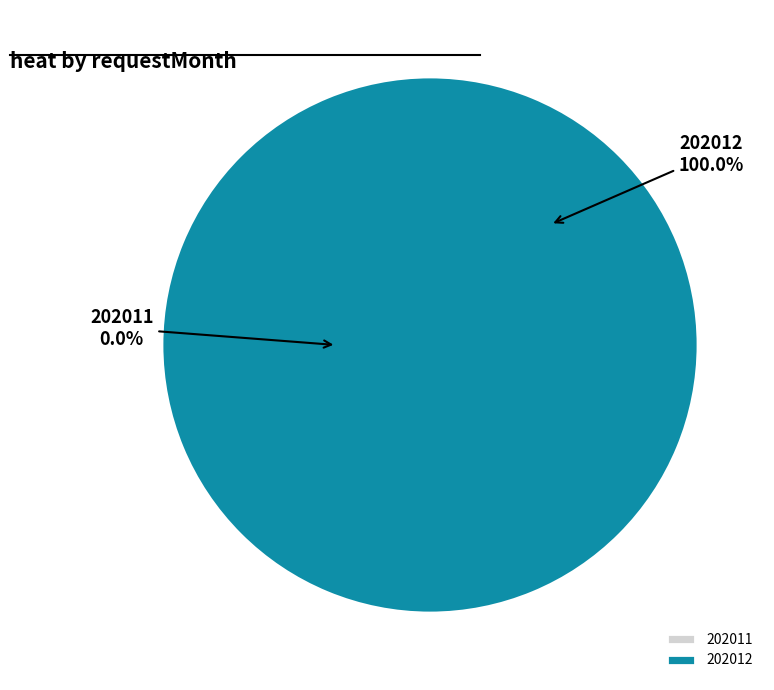

Which slice is the smallest?

202011